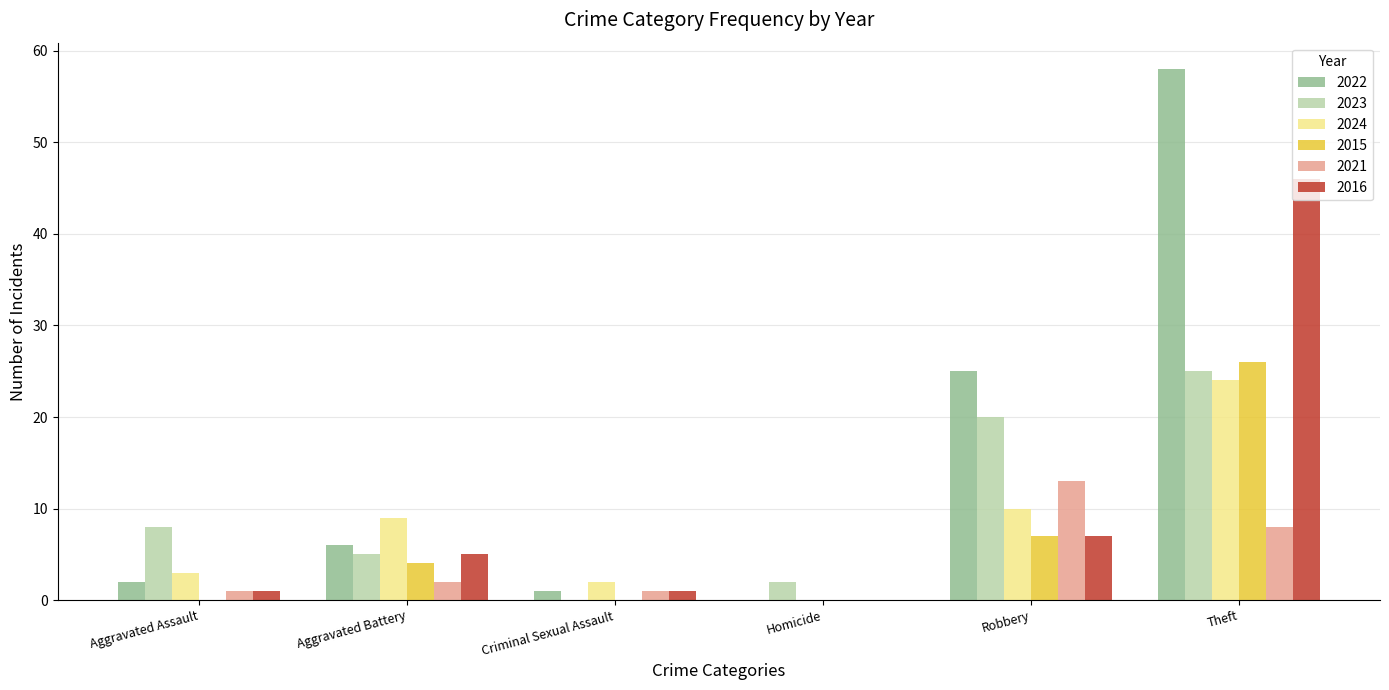

How many positive values does the 2021 series have?

5